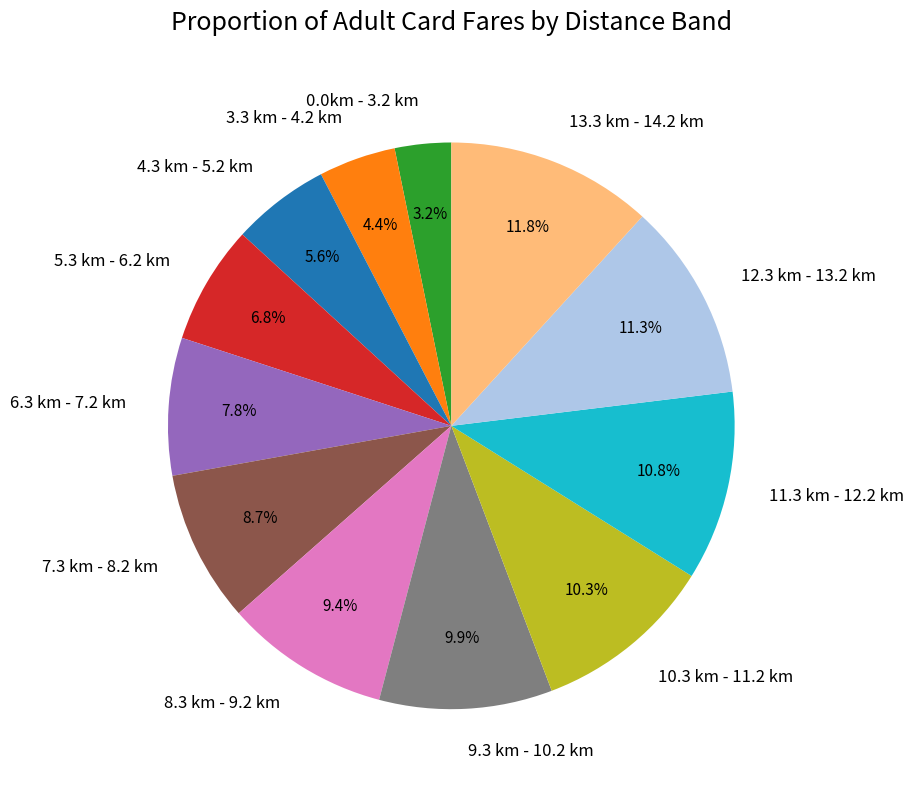

To the nearest percent, what is the difference between the 11.3 km - 12.2 km and 0.0km - 3.2 km slice percentages?

8%